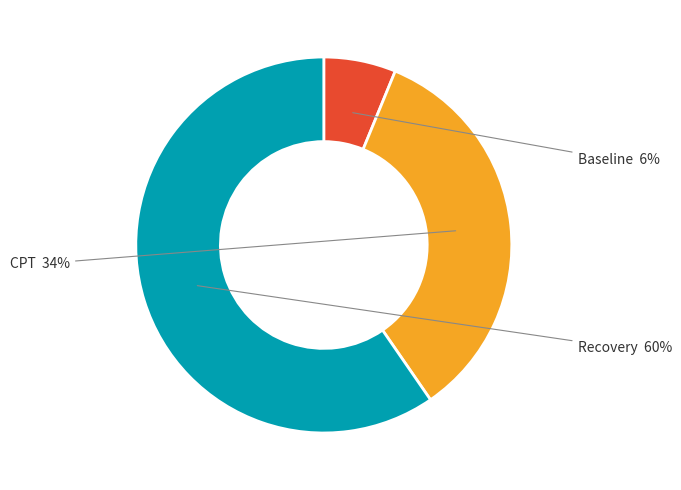

Is it true that CPT is 23% of the pie?

False